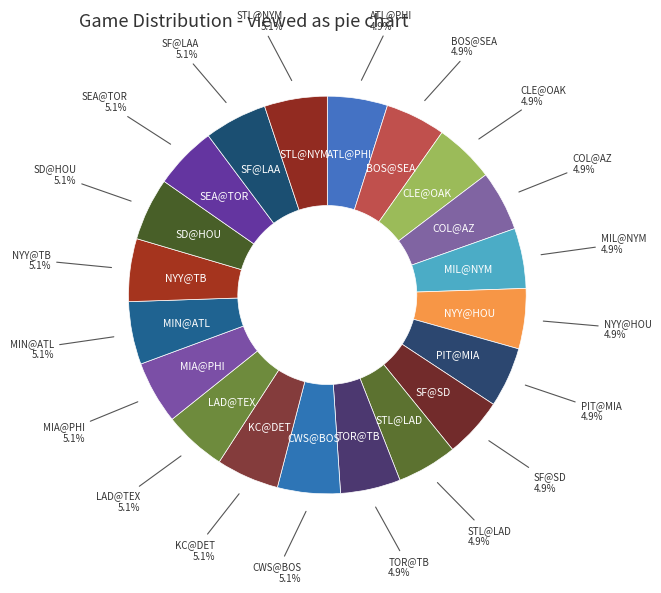

Is there a majority slice in this chart?

No